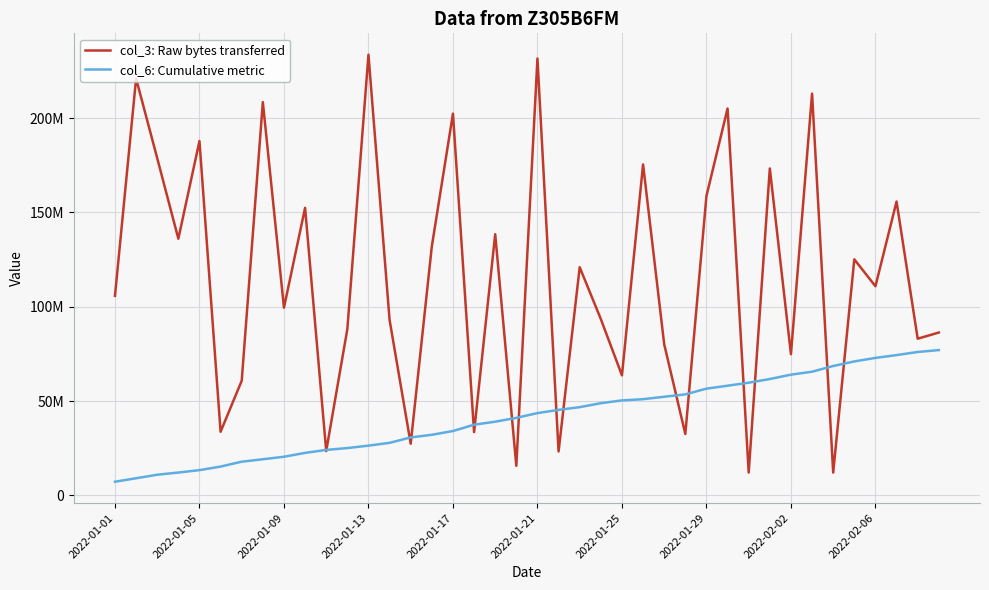

What are all the series names shown in the legend?

col_3: Raw bytes transferred, col_6: Cumulative metric